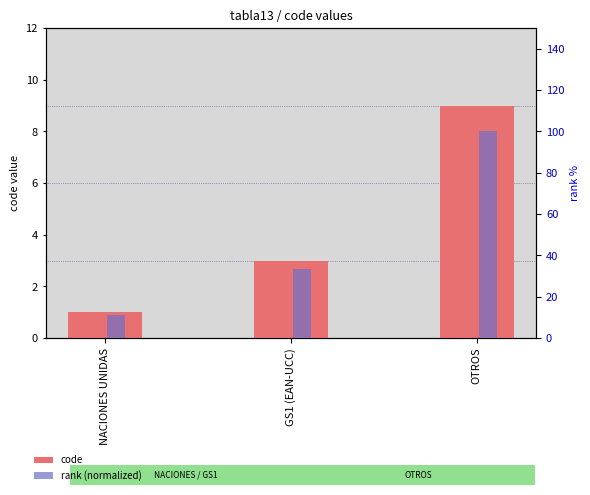

Is it true that code equals 1.0 at NACIONES UNIDAS?

True